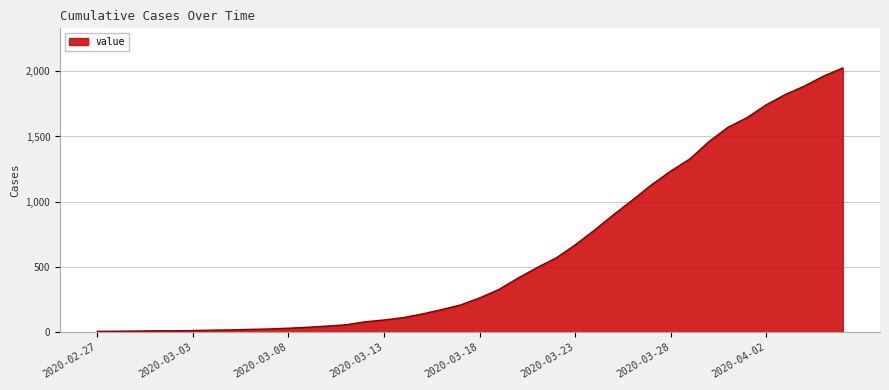

What is the difference between the maximum and minimum values?

2018